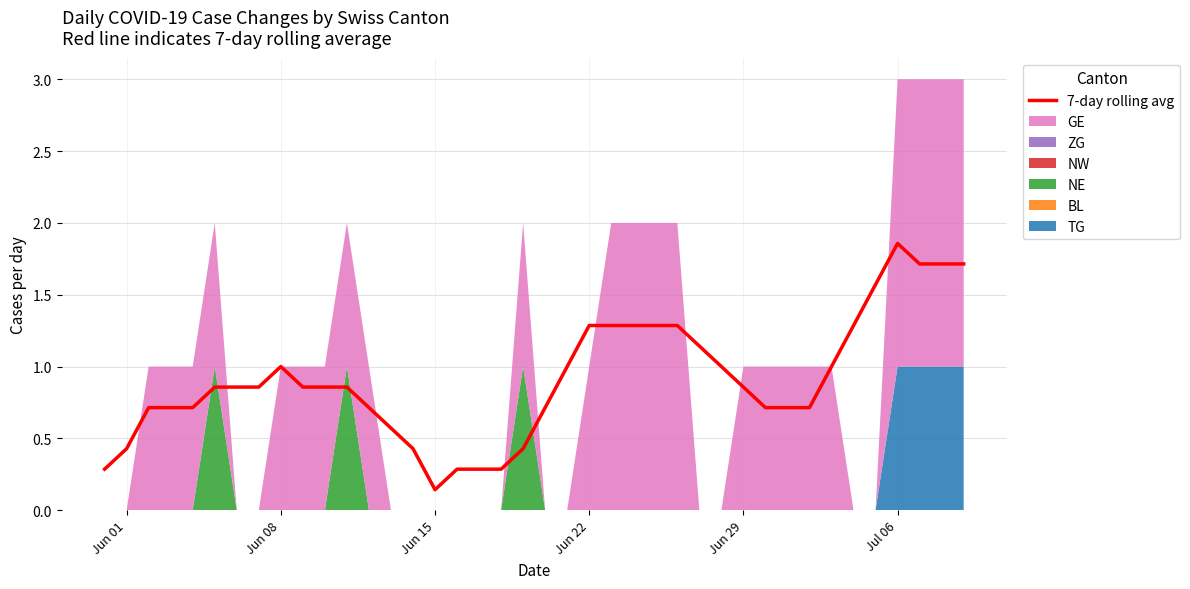

What is the minimum value shown in the chart?

0.1